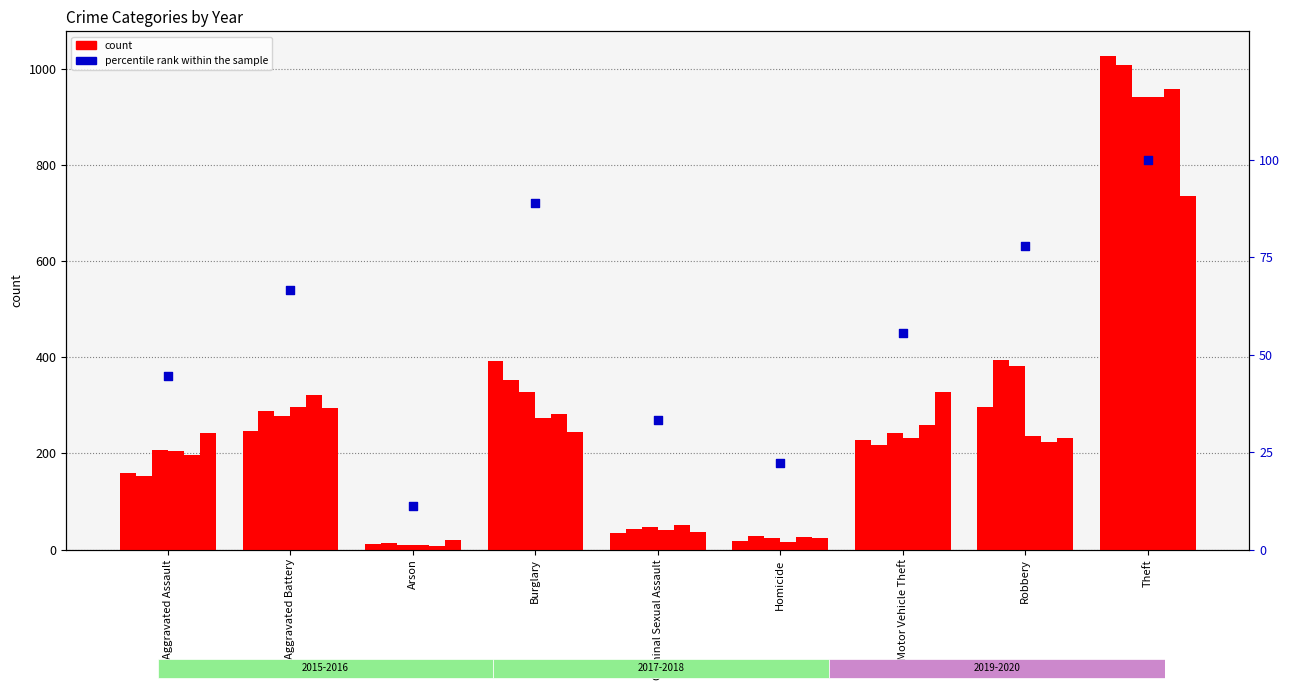

Approximately how many times larger is the value at Theft compared to Arson?

9.0